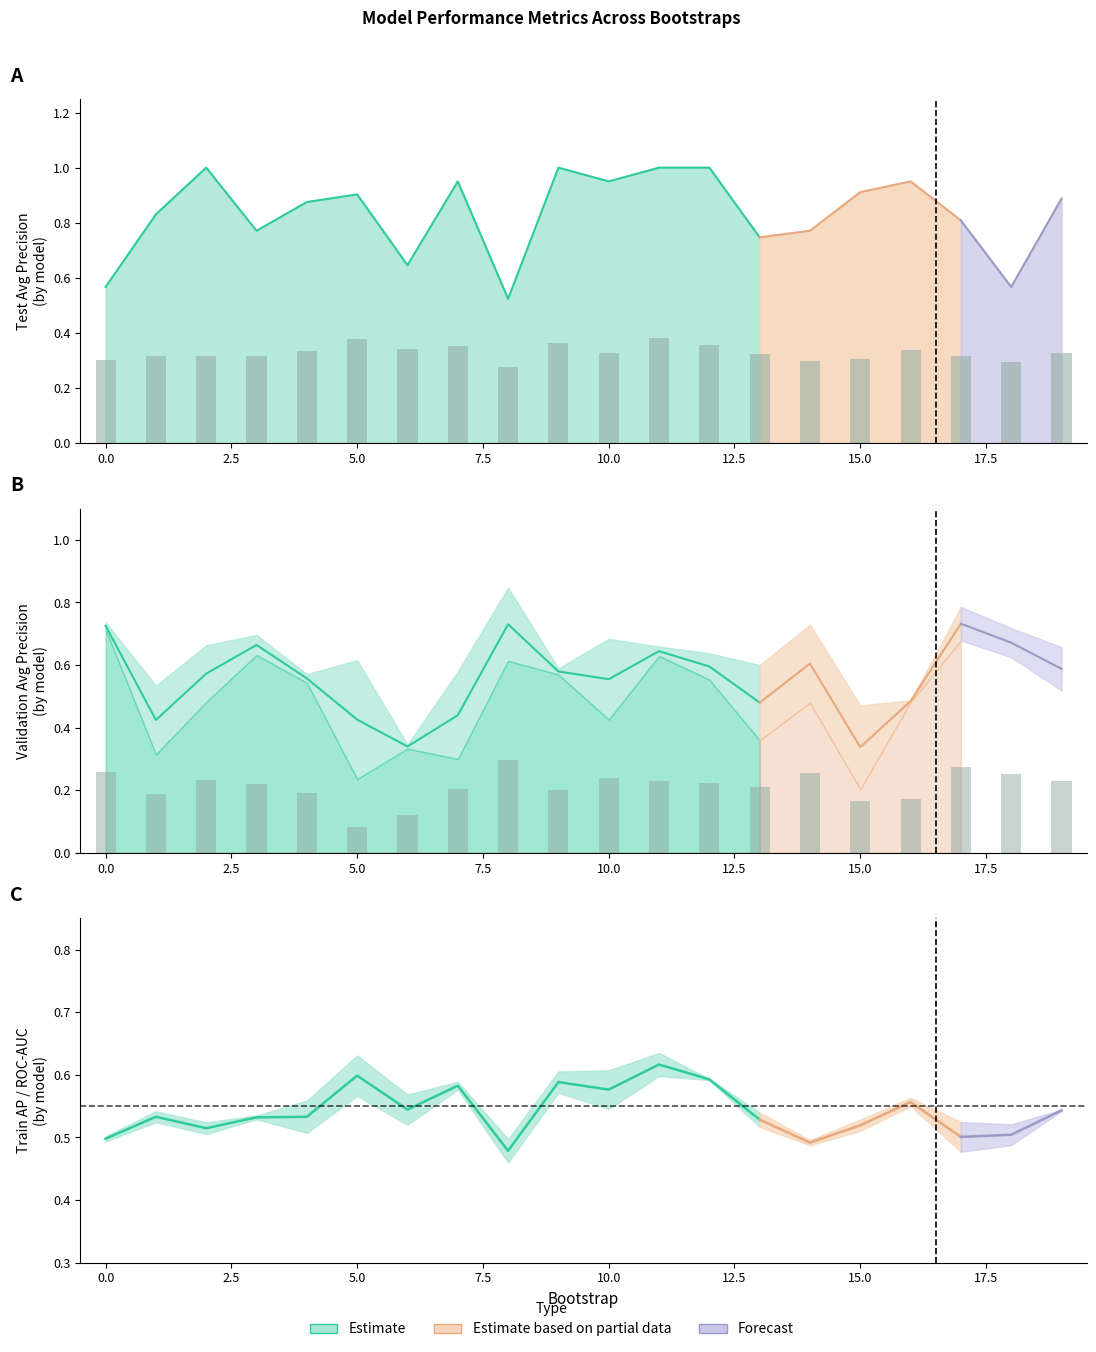

Reading left to right, list all the values displayed in this chart.

train_average_precision: 0.5	0.5	0.5	0.5	0.6	0.6	0.6	0.6	0.5	0.6	0.5	0.6	0.6	0.5	0.5	0.5	0.6	0.5	0.5	0.5
train_roc_auc: 0.5	0.5	0.5	0.5	0.5	0.6	0.5	0.6	0.5	0.6	0.6	0.6	0.6	0.5	0.5	0.5	0.5	0.5	0.5	0.5
validation_average_precision: 0.7	0.5	0.7	0.6	0.5	0.2	0.3	0.6	0.8	0.6	0.7	0.7	0.6	0.6	0.7	0.5	0.5	0.8	0.7	0.7
validation_roc_auc: 0.7	0.3	0.5	0.7	0.6	0.6	0.3	0.3	0.6	0.6	0.4	0.6	0.6	0.4	0.5	0.2	0.5	0.7	0.6	0.5
test_average_precision: 0.6	0.8	1.0	0.8	0.9	0.9	0.6	0.9	0.5	1.0	0.9	1.0	1.0	0.7	0.8	0.9	0.9	0.8	0.6	0.9
test_roc_auc: 0.6	0.8	1.0	0.8	0.8	0.8	0.7	0.9	0.5	1.0	0.9	1.0	1.0	0.7	0.8	0.8	0.9	0.7	0.5	0.9